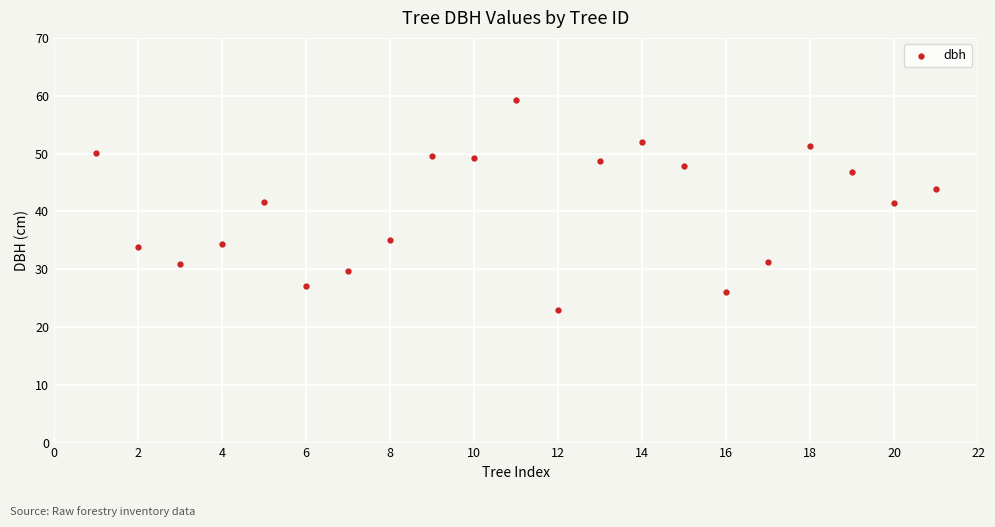

What is the range of Y values (max minus min)?

36.3